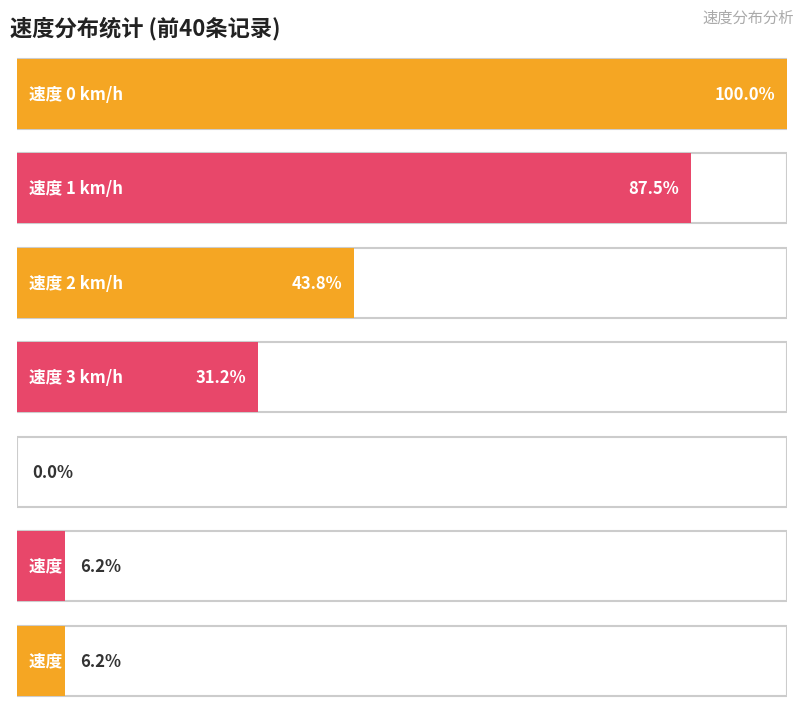

How many values in the 平均速度 series are below 1?

1